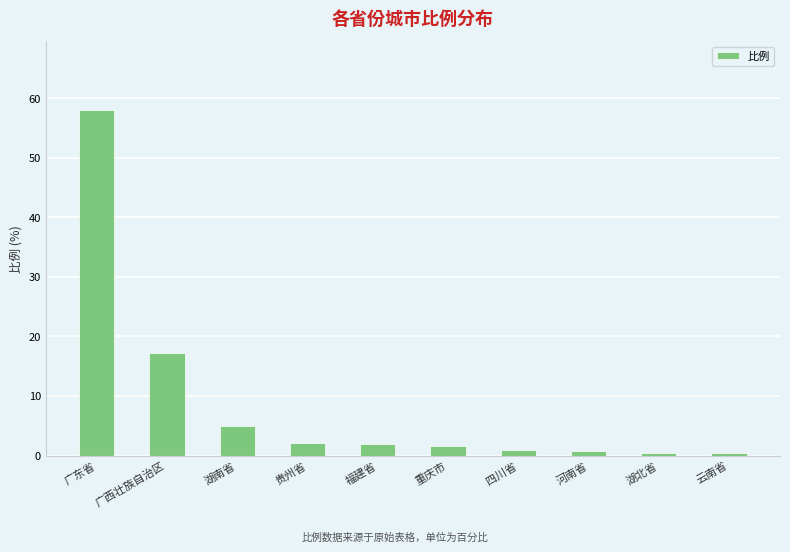

Where does the data first go above 2?

广东省